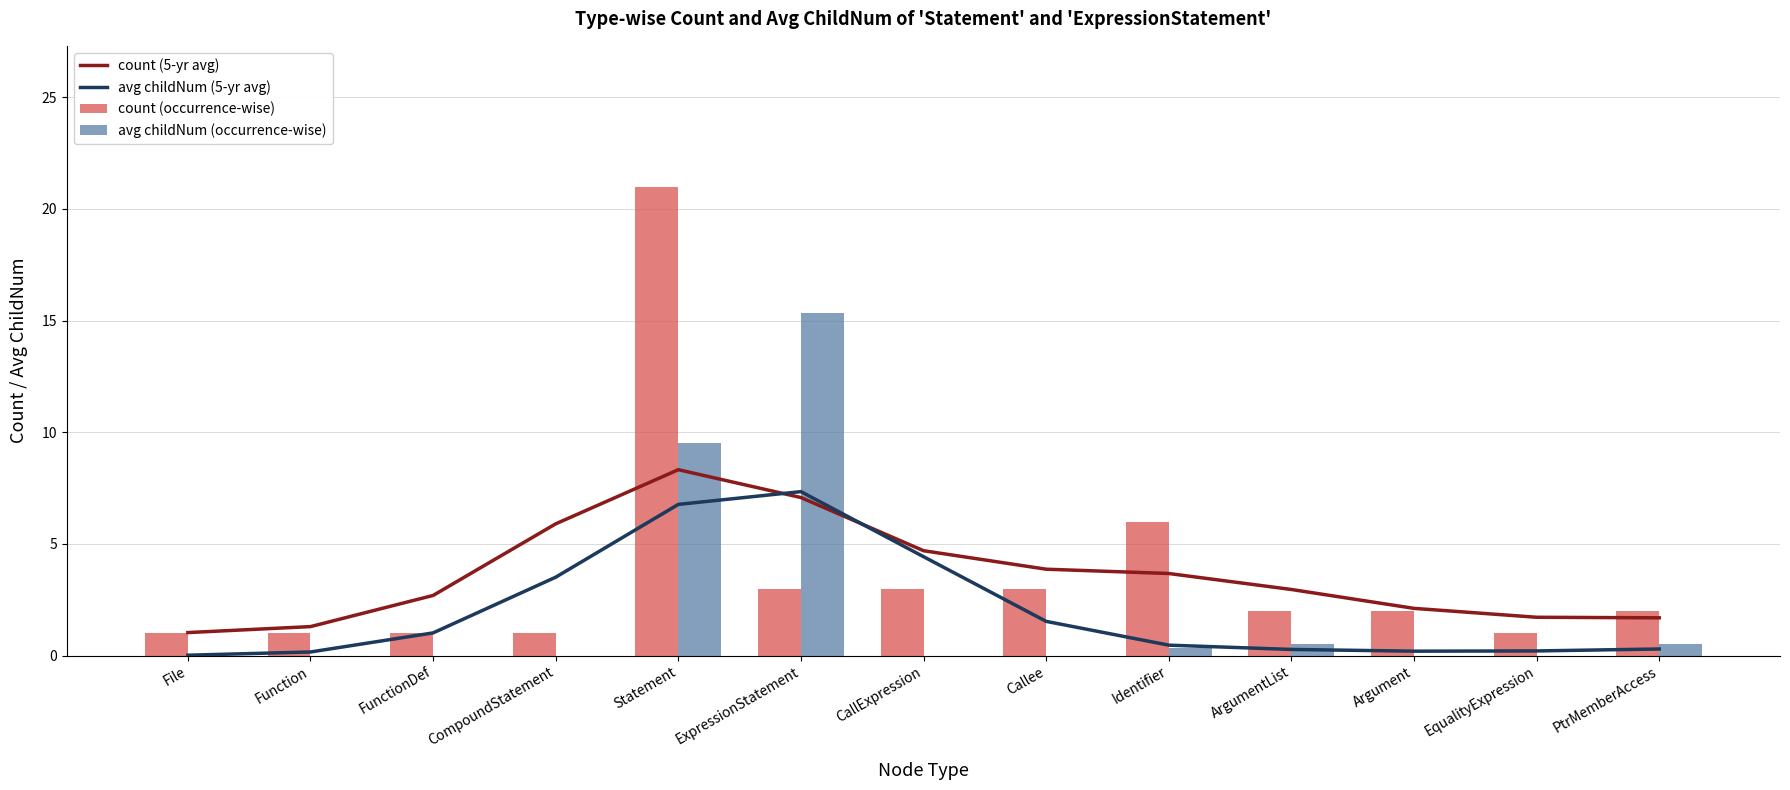

Where is count (5-yr avg) nearest to the value 4?

Callee